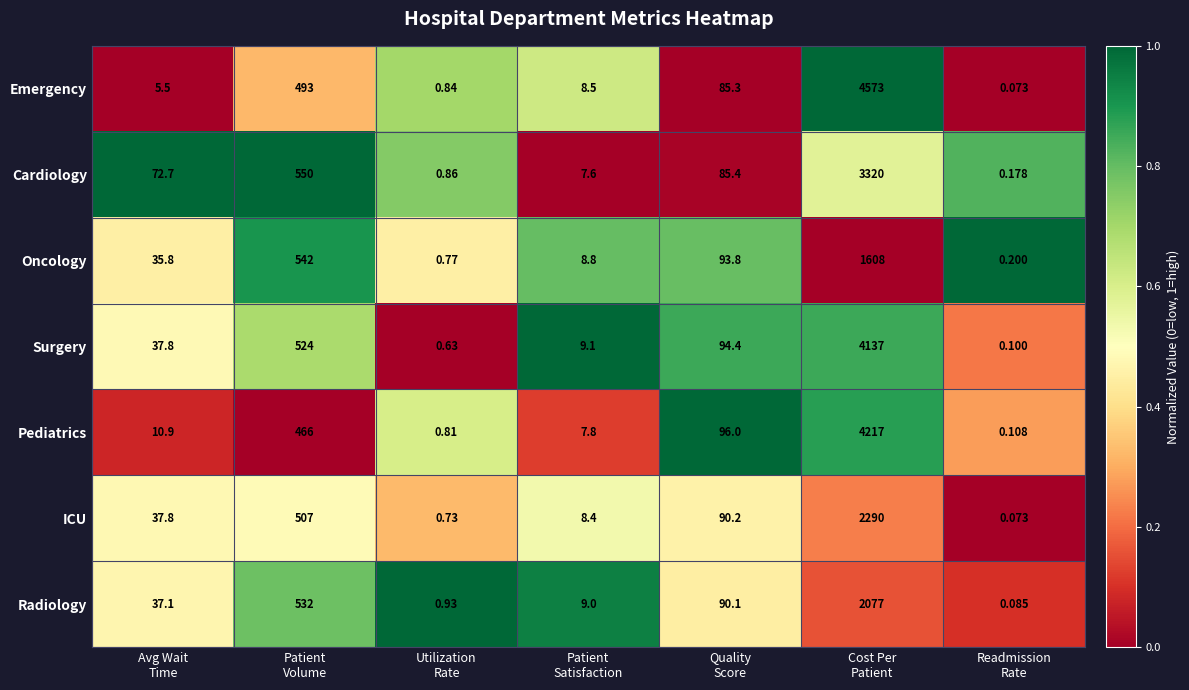

What is the difference between the highest and lowest values at Patient
Volume?

84.0